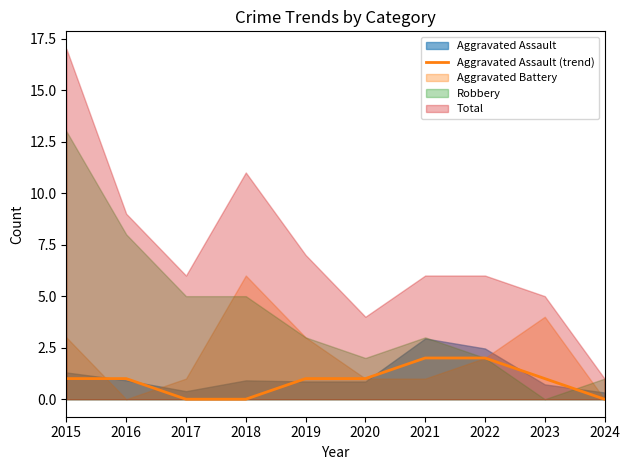

Which has a higher value, 2024 or 2021?

2021